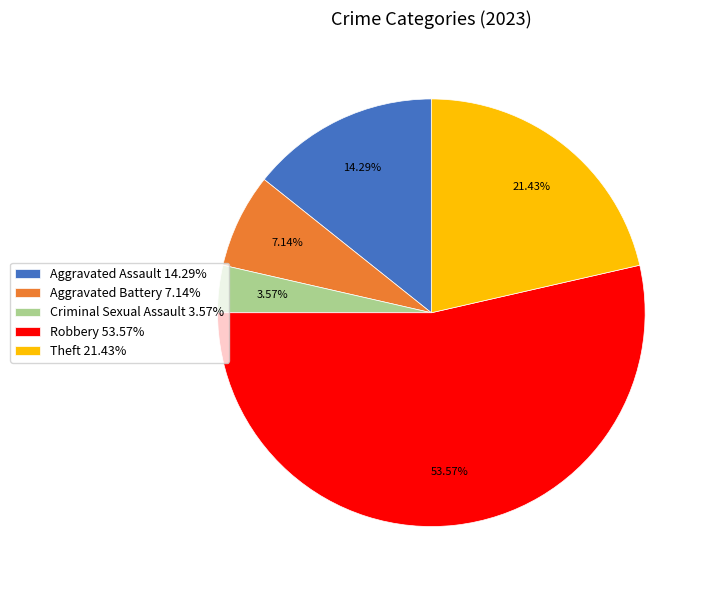

To the nearest percent, what is the difference between the largest and smallest slice percentages?

50%